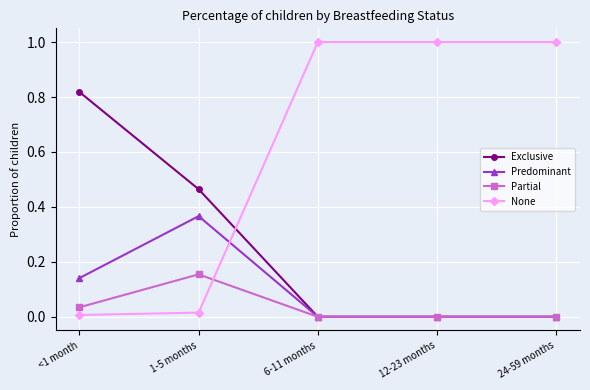

True or false: Exclusive has a value of 0.0 at 12-23 months.

True